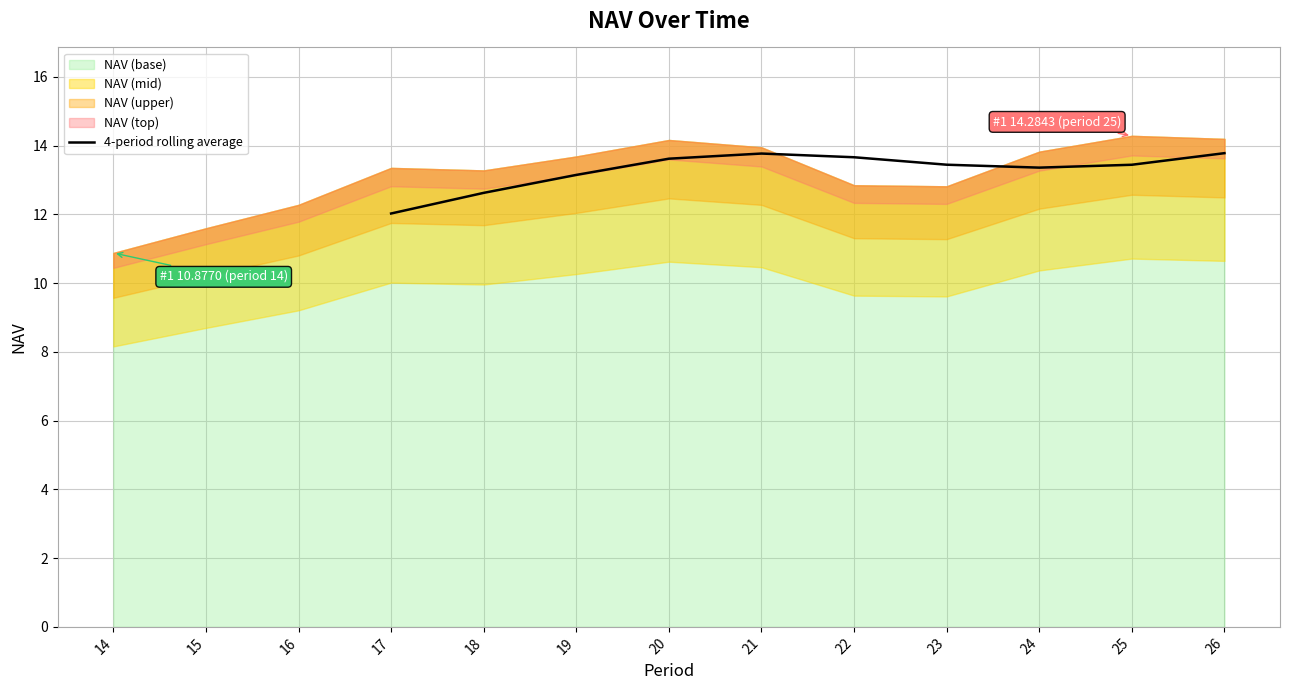

Where is the first local minimum?

24